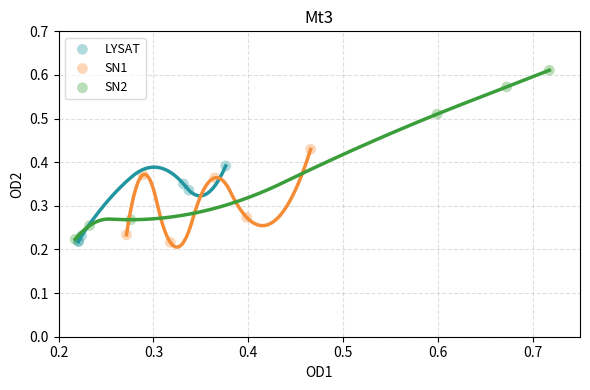

Which series contains the highest Y value?

SN2